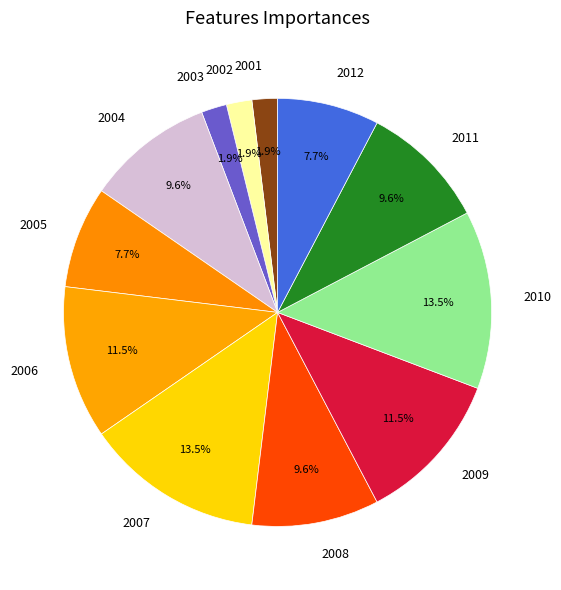

Which has a higher value, 2011 or 2003?

2011